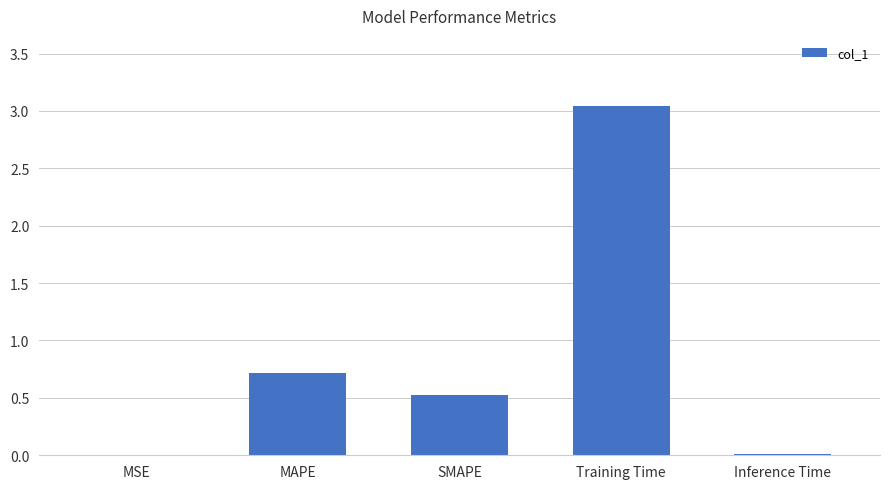

Between MSE and MAPE, which is larger?

MAPE